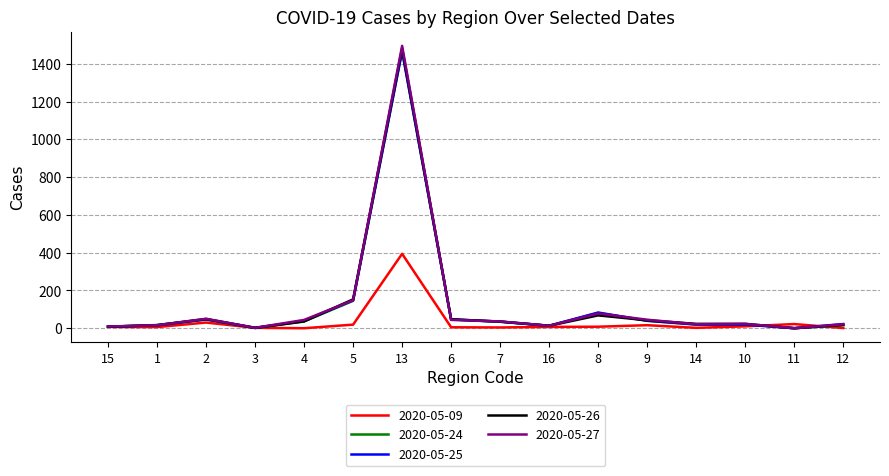

Which label corresponds to the largest value in the chart?

13